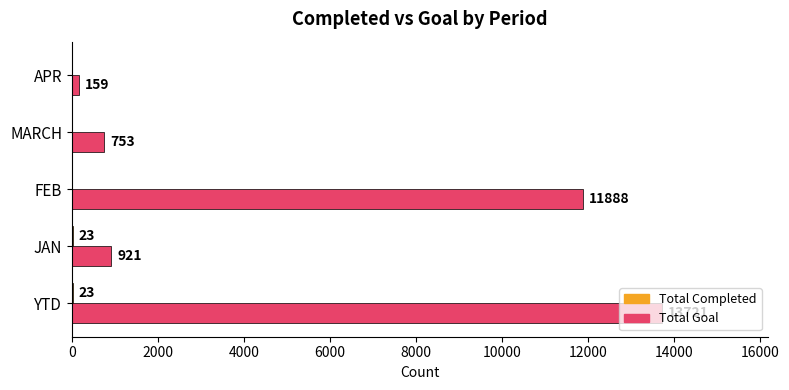

Between YTD and MARCH, which series saw the biggest shift?

Total Goal